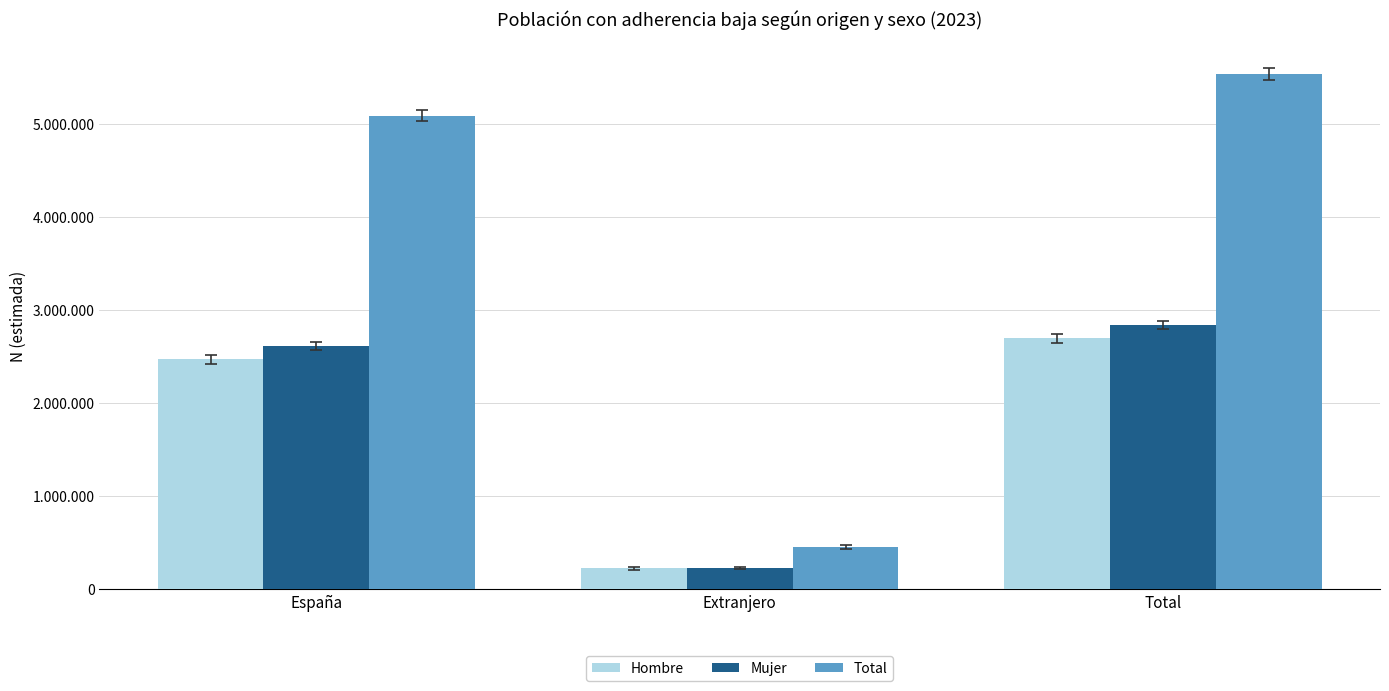

Rank the series by their maximum value, from highest to lowest.

Total, Mujer, Hombre